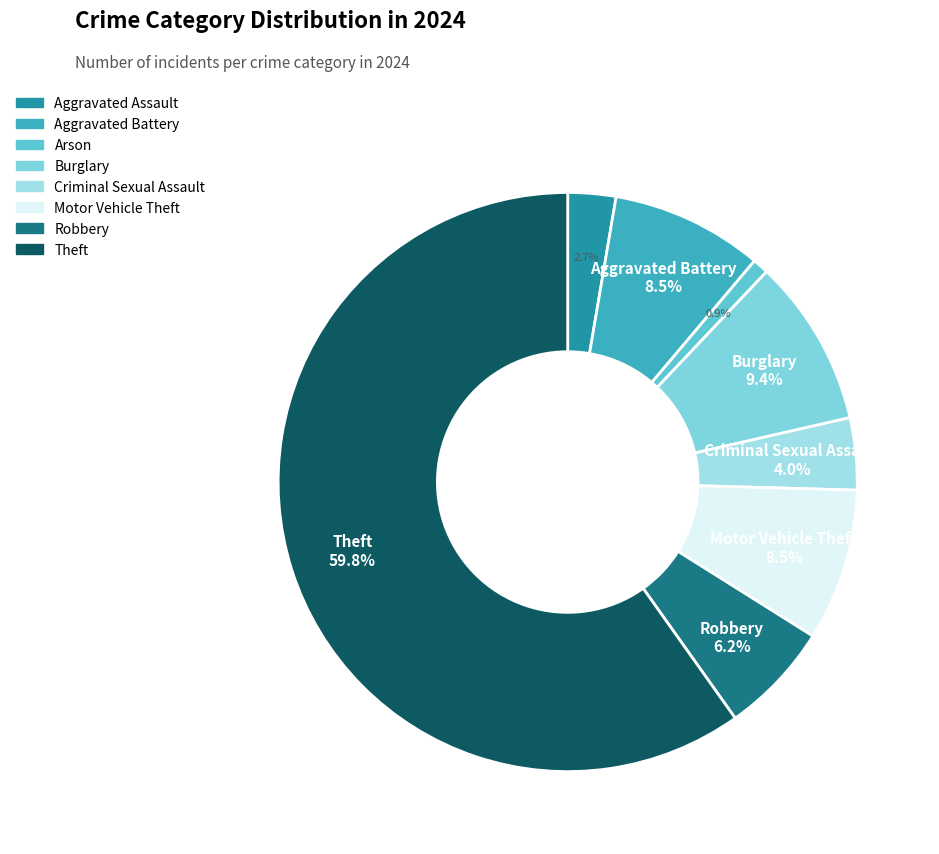

Which category accounts for the majority?

Theft